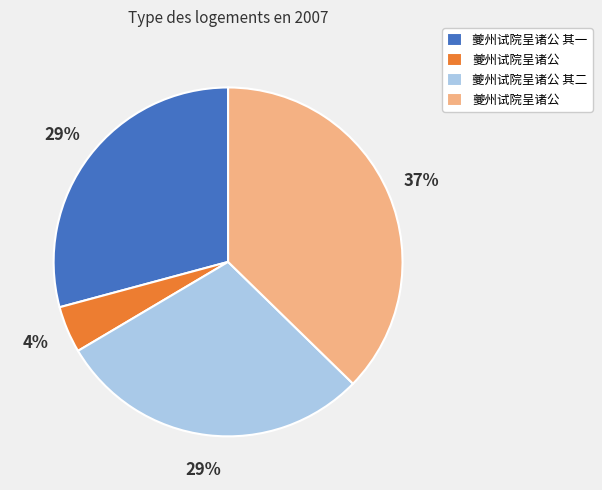

To the nearest percent, what is the average slice percentage?

25%